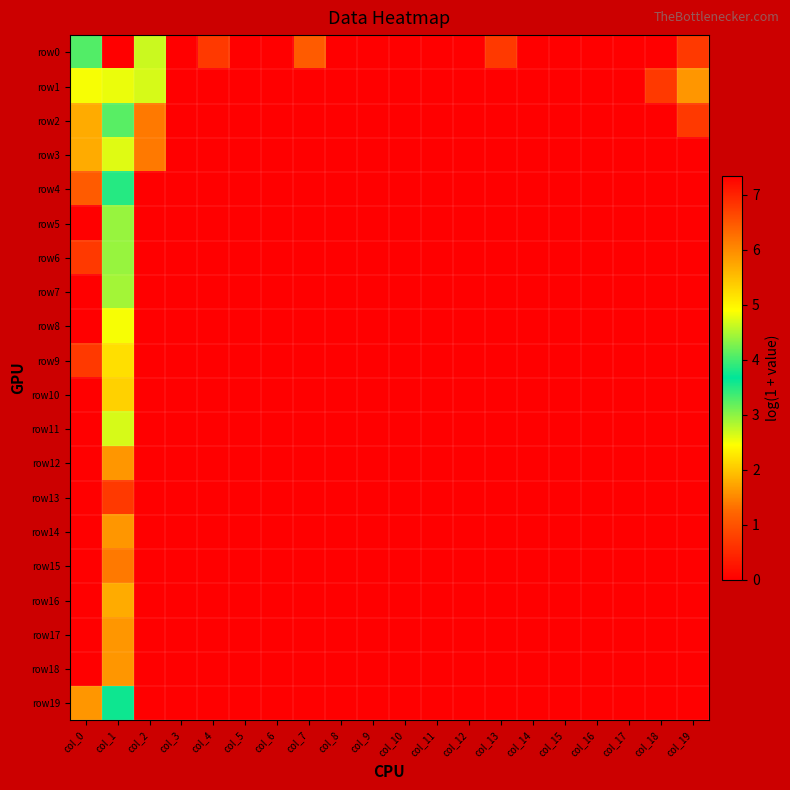

Which series has the largest range (max minus min)?

row0